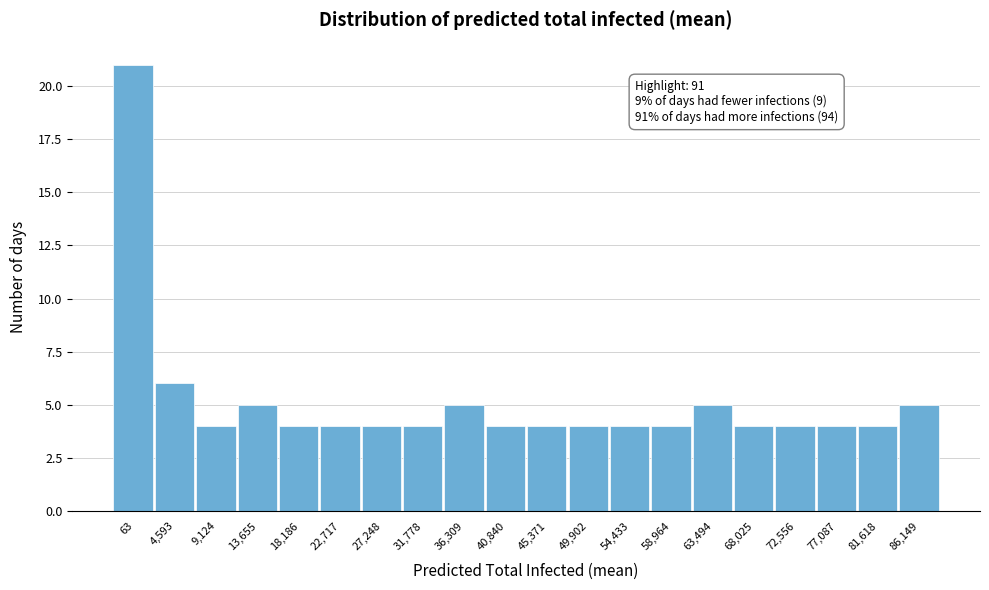

Reading right to left, what are all the values shown in this chart?

86,149=5	81,618=4	77,087=4	72,556=4	68,025=4	63,494=5	58,964=4	54,433=4	49,902=4	45,371=4	40,840=4	36,309=5	31,778=4	27,248=4	22,717=4	18,186=4	13,655=5	9,124=4	4,593=6	63=21